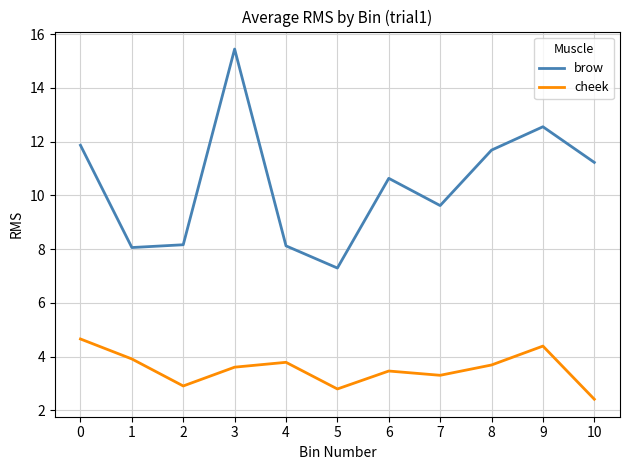

Is the value of cheek at 10 greater than the value of brow at 8?

No